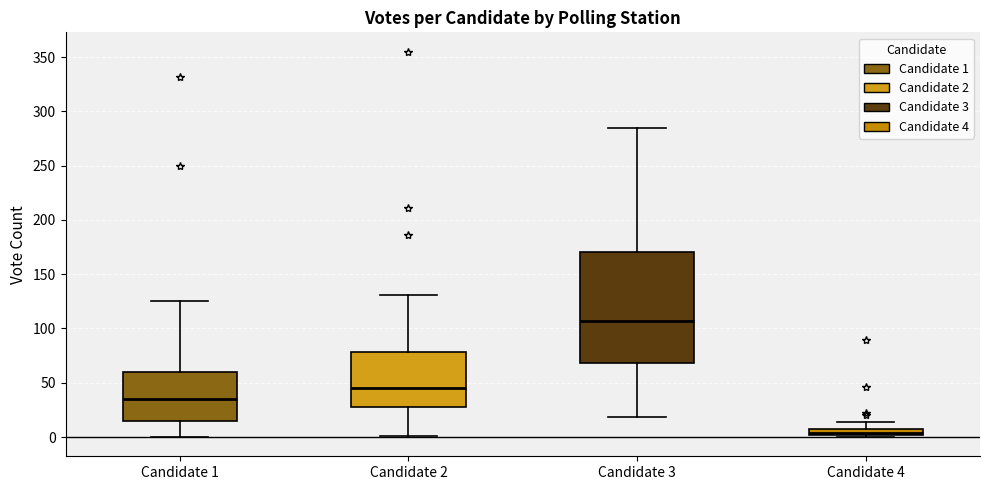

Where is the upper edge of the box for Candidate 4 on the y-axis? The values are not printed on the chart, so give them approximately, as read against the axis.

10